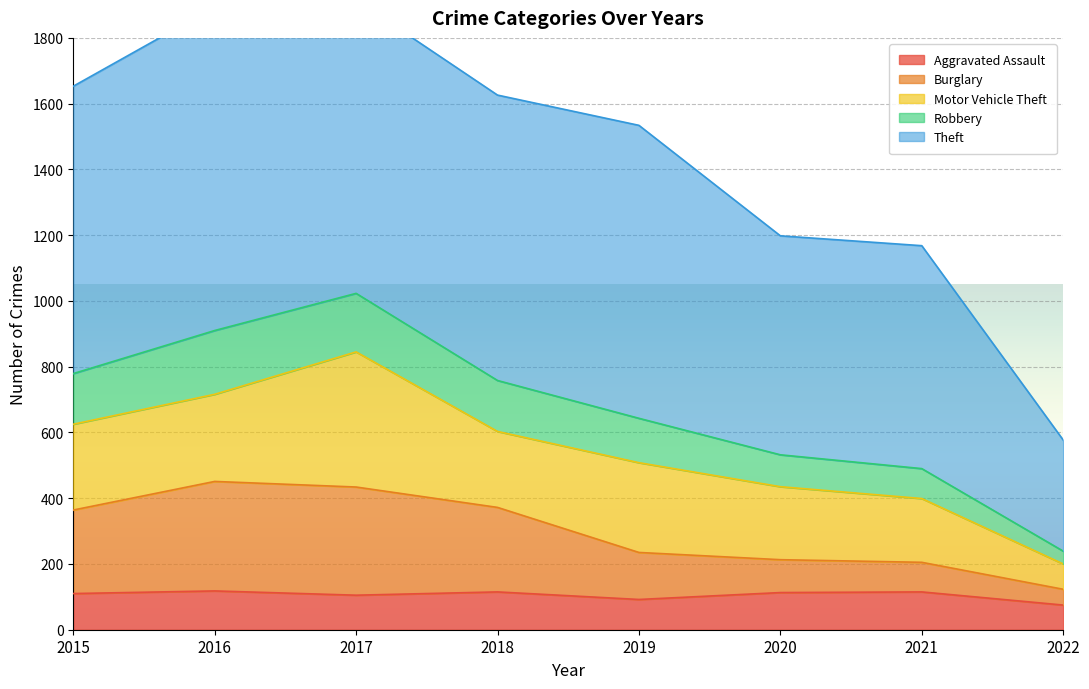

The value of Aggravated Assault at 2015 is 110. True or false?

True